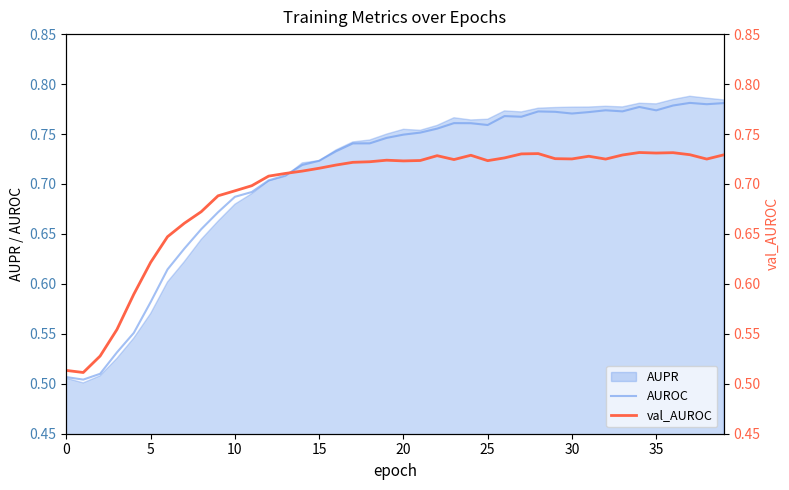

Which category has the highest value across all series?

37